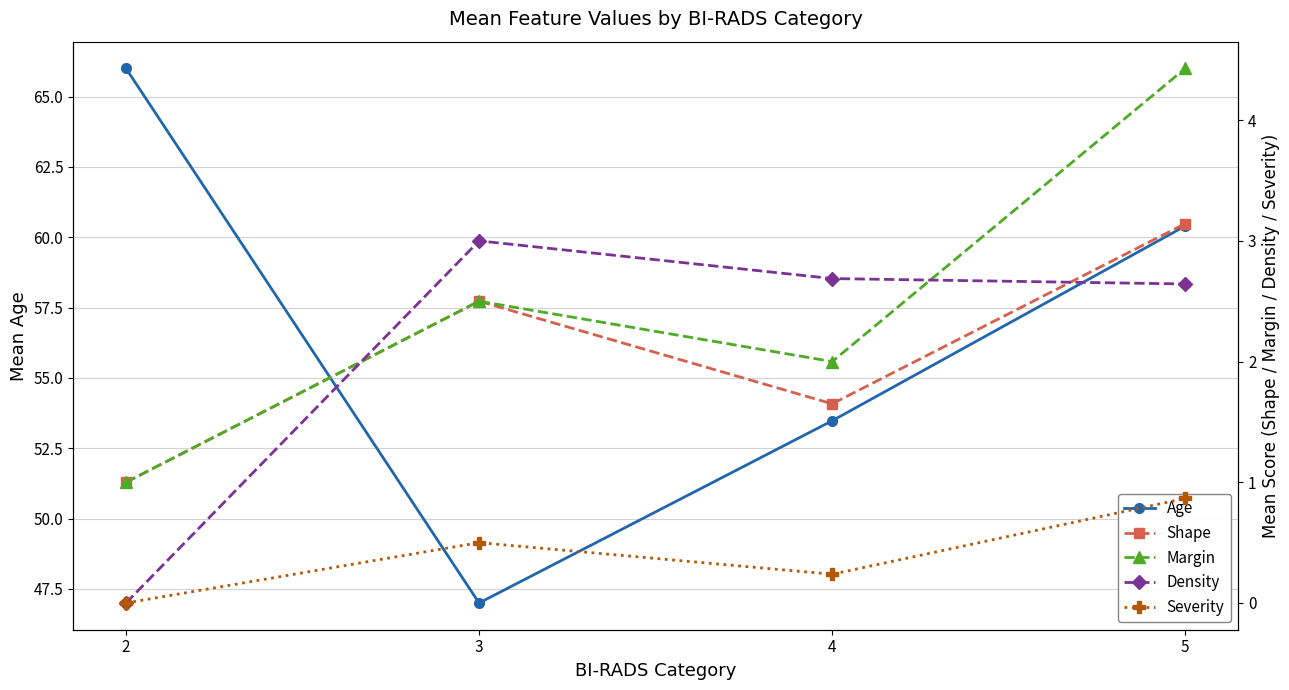

Rank the categories by Age value from lowest to highest.

3, 4, 5, 2